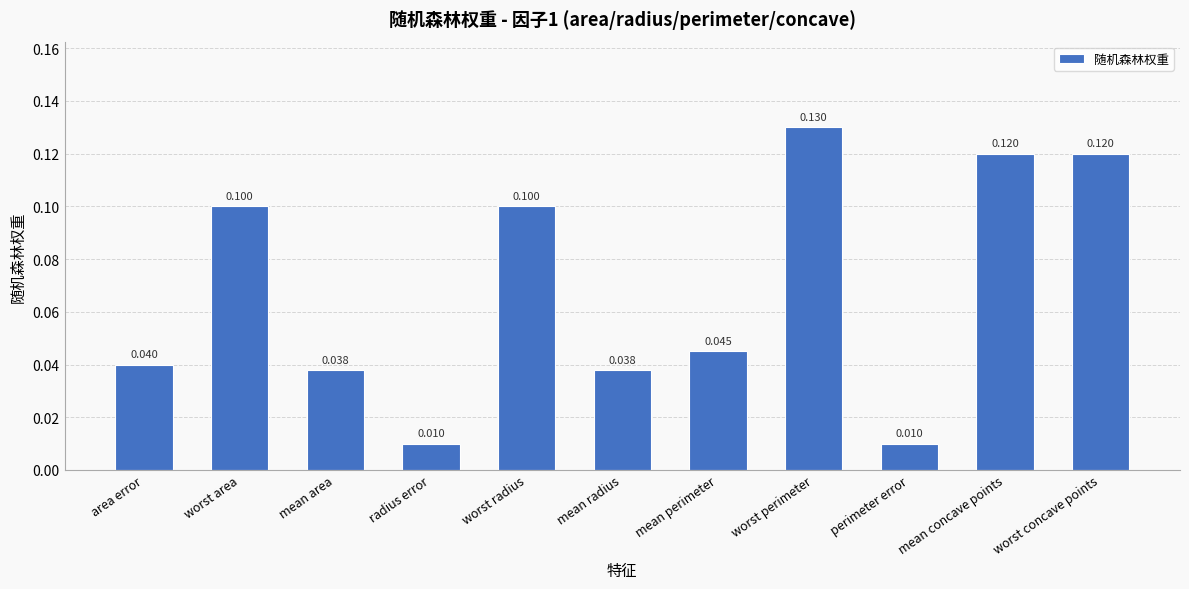

Are the bars grouped side by side (vs. stacked)?

No